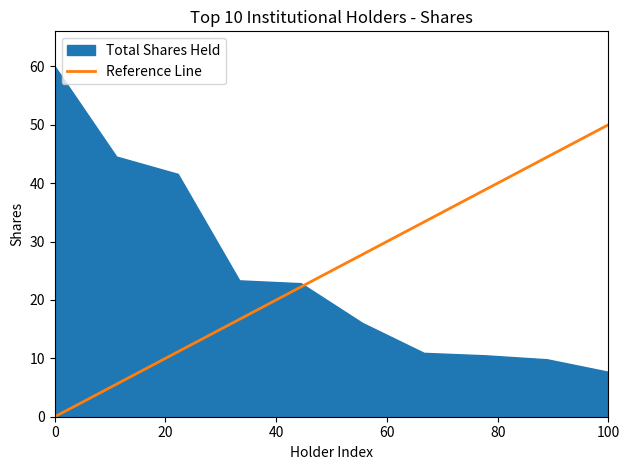

How many lines are shown in the chart?

1